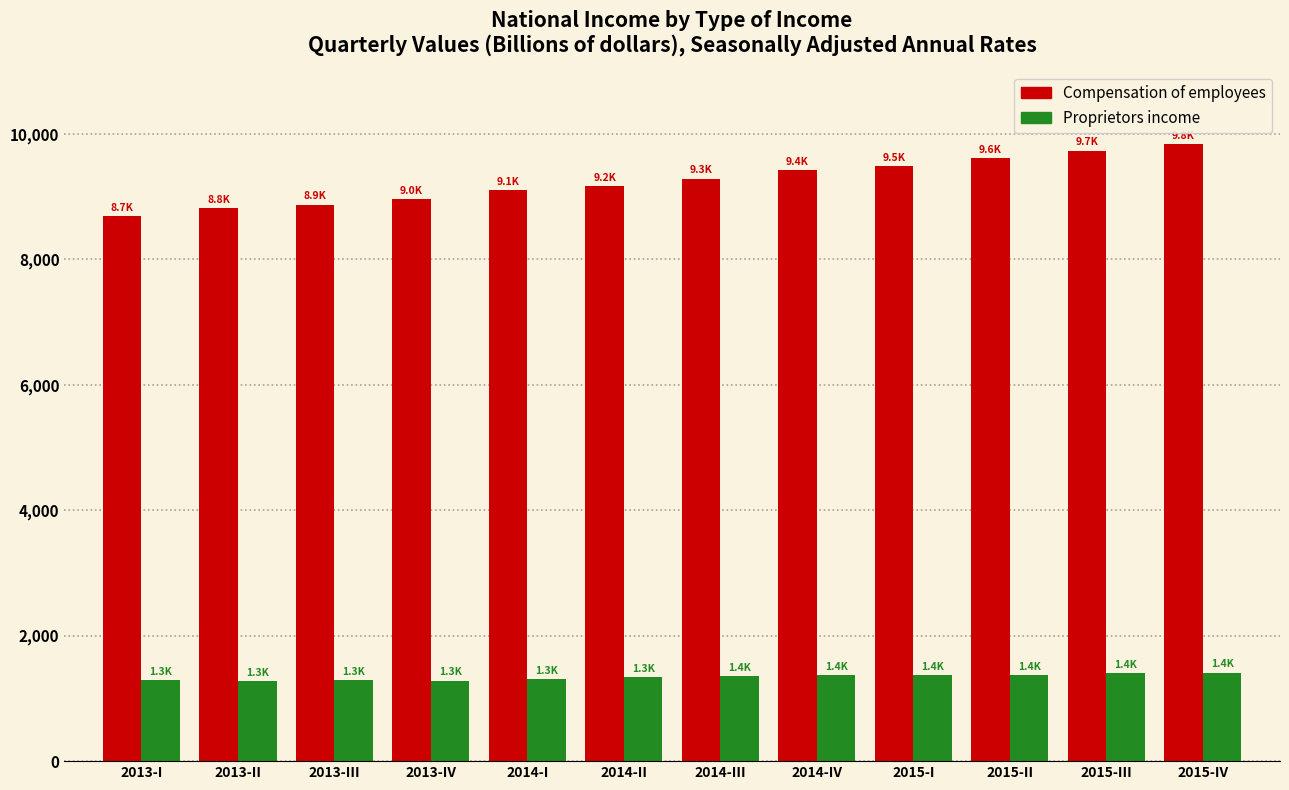

What is the minimum value for Proprietors income?

1279.7